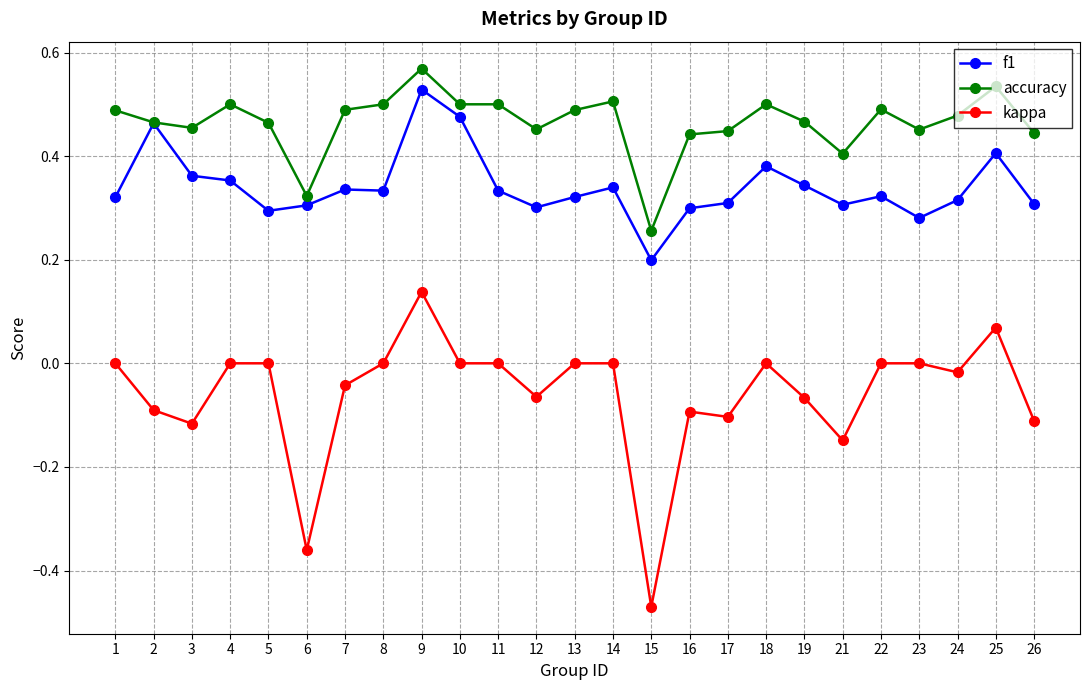

Is it true that kappa equals -0.1 at 7?

False